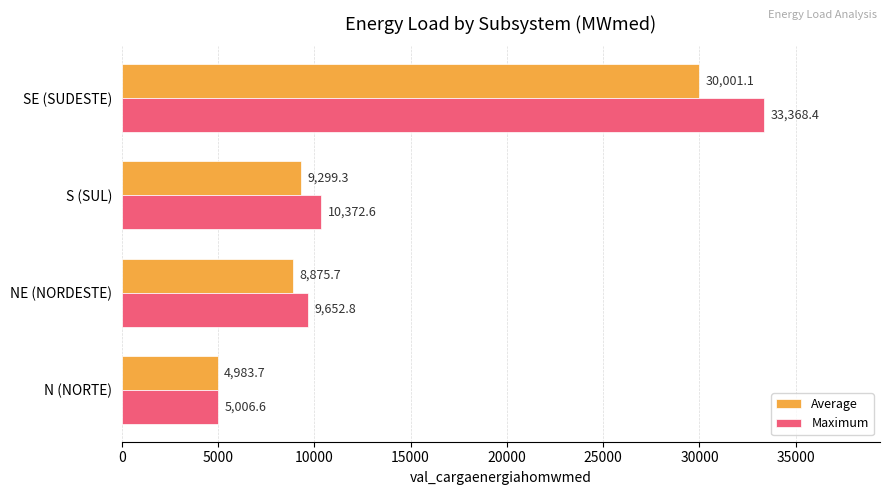

Where is Maximum nearest to the value 19187?

S (SUL)